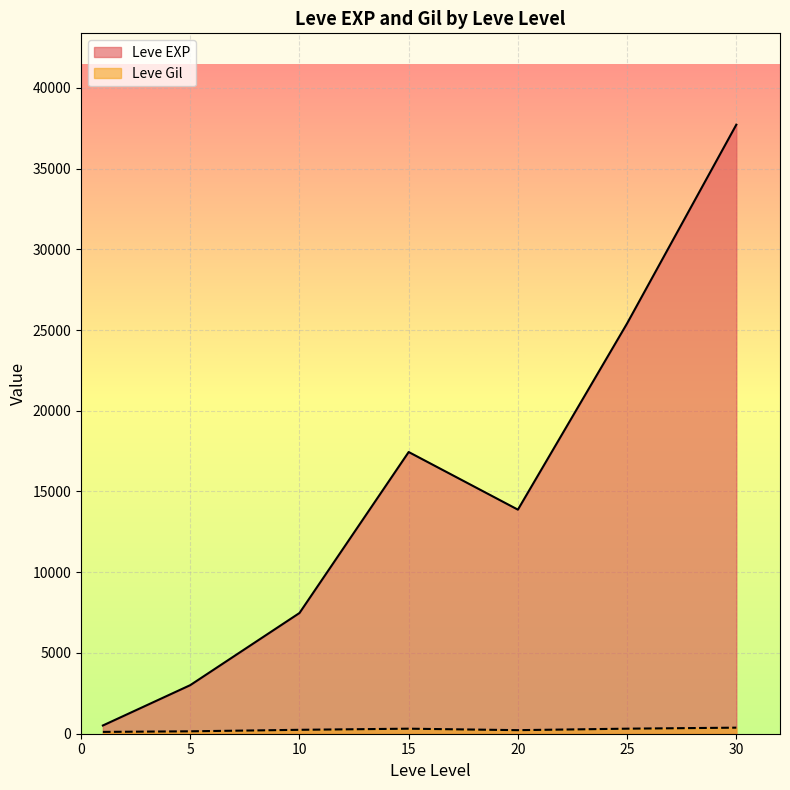

At which category is the sum across all series the highest?

30